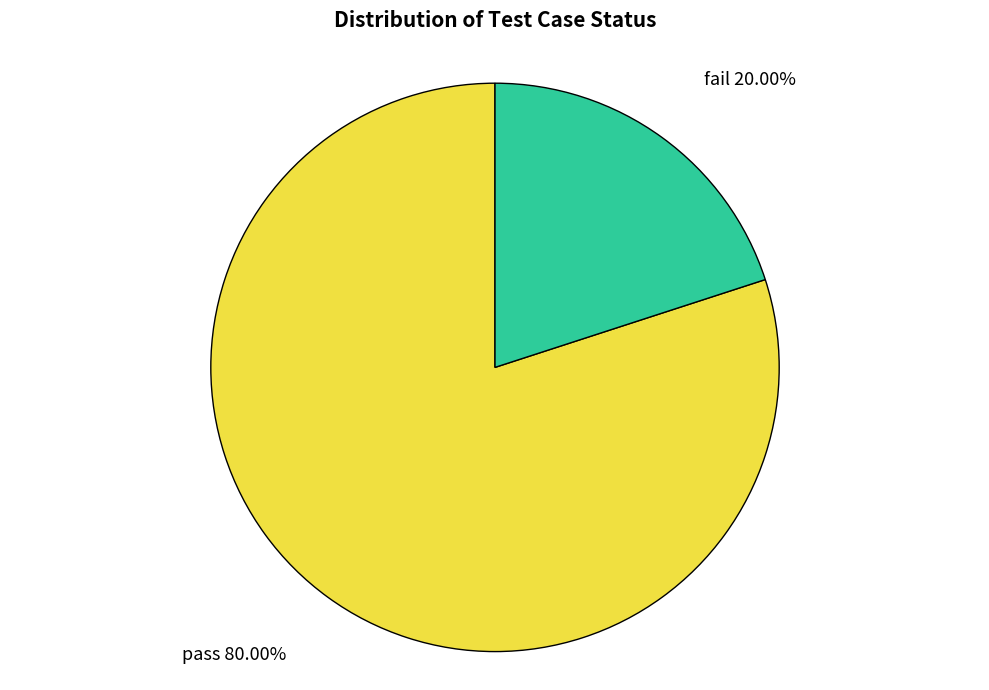

To the nearest percent, what is the difference between the largest and smallest slice percentages?

60%